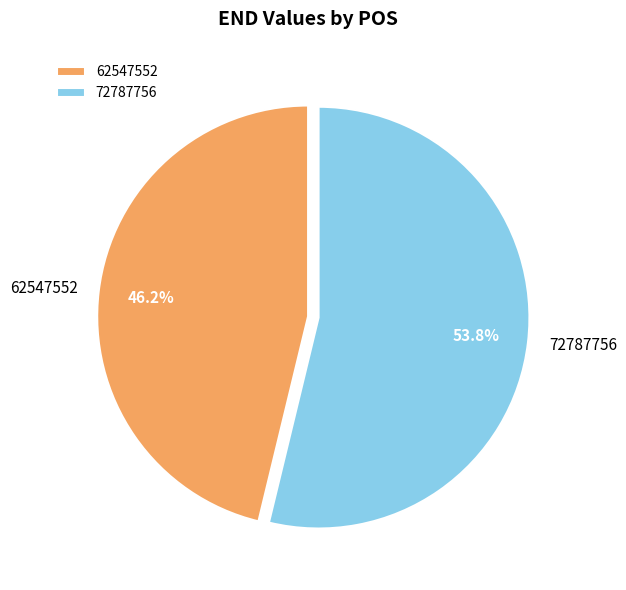

Which category has the biggest portion of the pie?

72787756